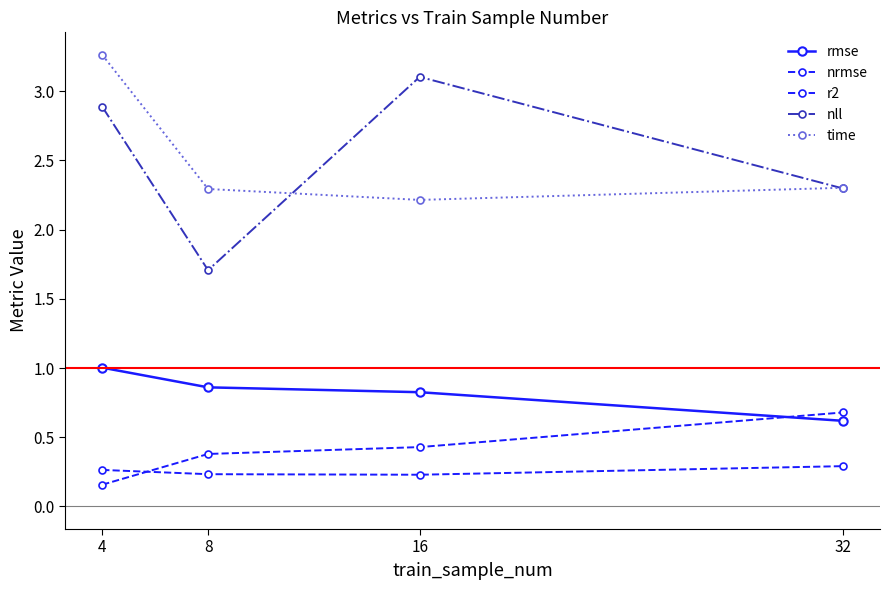

Which series has the widest spread of values?

nll